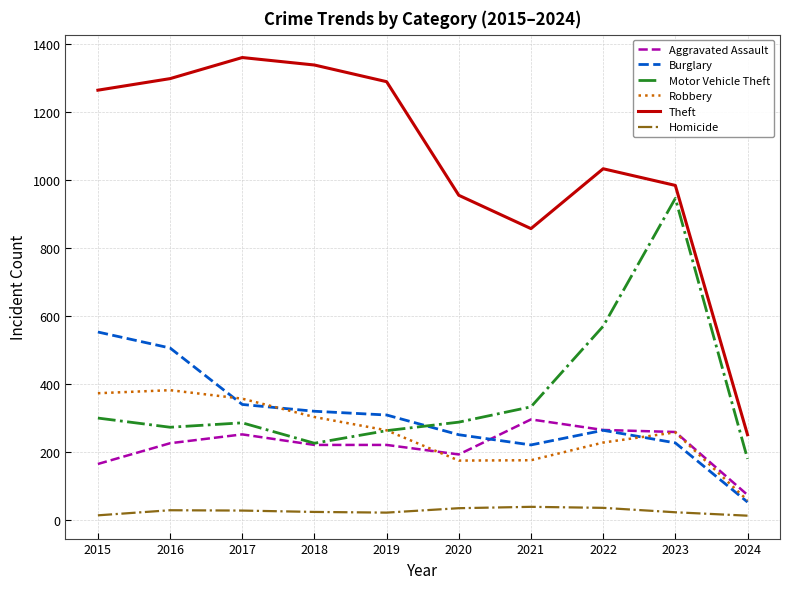

Is the value of Theft at 2018 greater than the value of Motor Vehicle Theft at 2018?

Yes